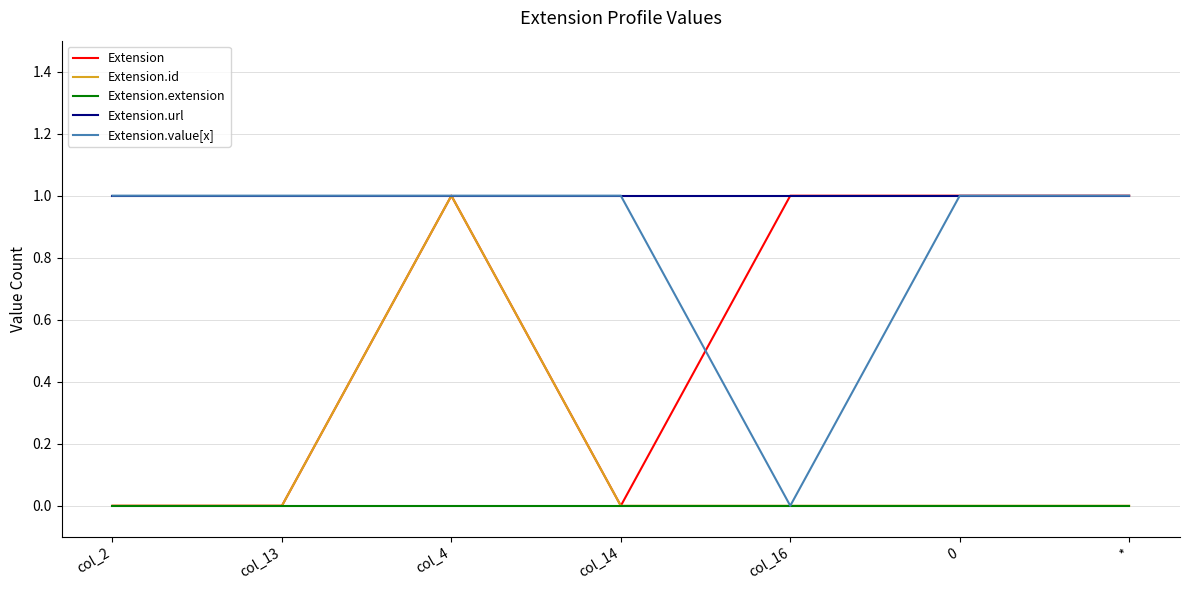

What position from the left is col_16?

5